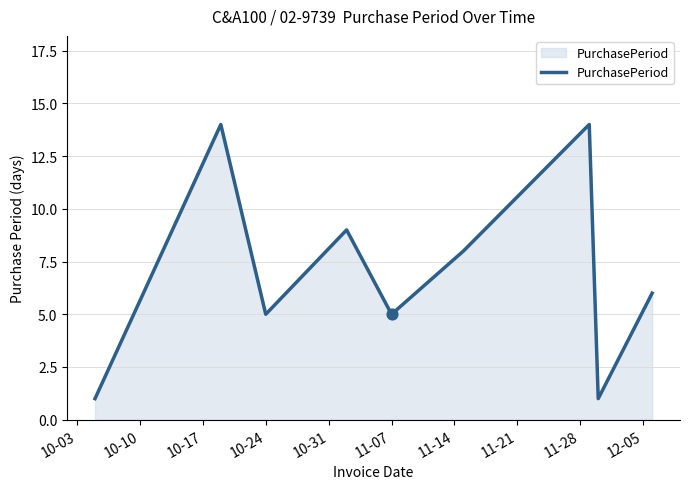

What is the maximum value shown in the chart?

14